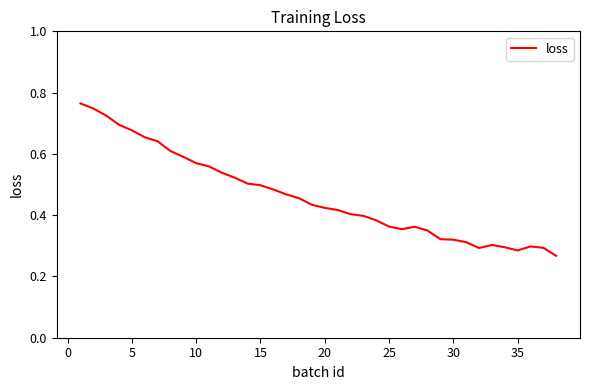

Does the chart have visible grid lines?

No